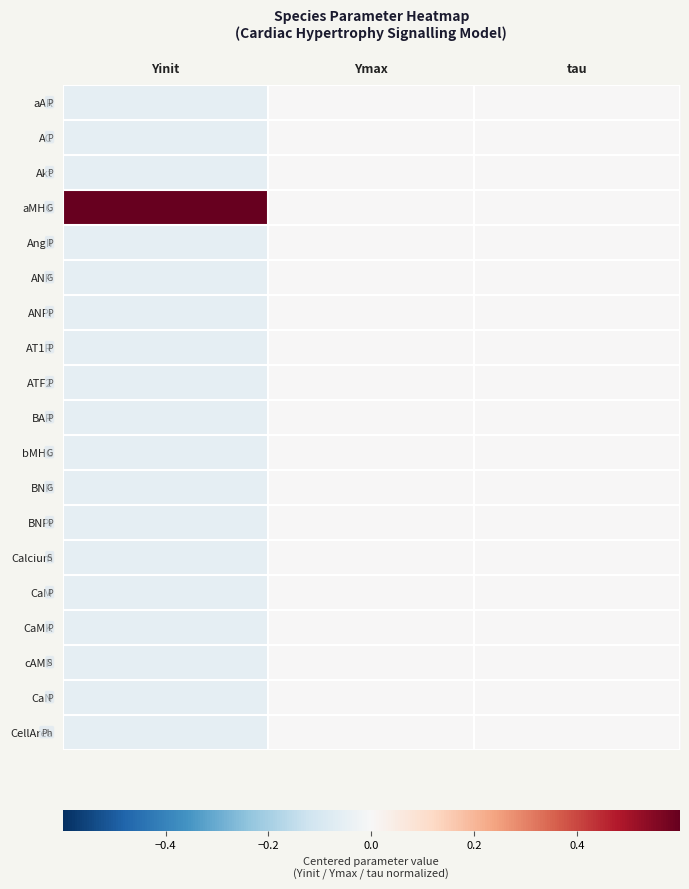

Rank the series by their maximum value, from highest to lowest.

aMHC, aAR, AC, Akt, AngII, ANP, ANPi, AT1R, ATF2, BAR, bMHC, BNP, BNPi, Calcium, CaM, CaMK, cAMP, CaN, CellArea